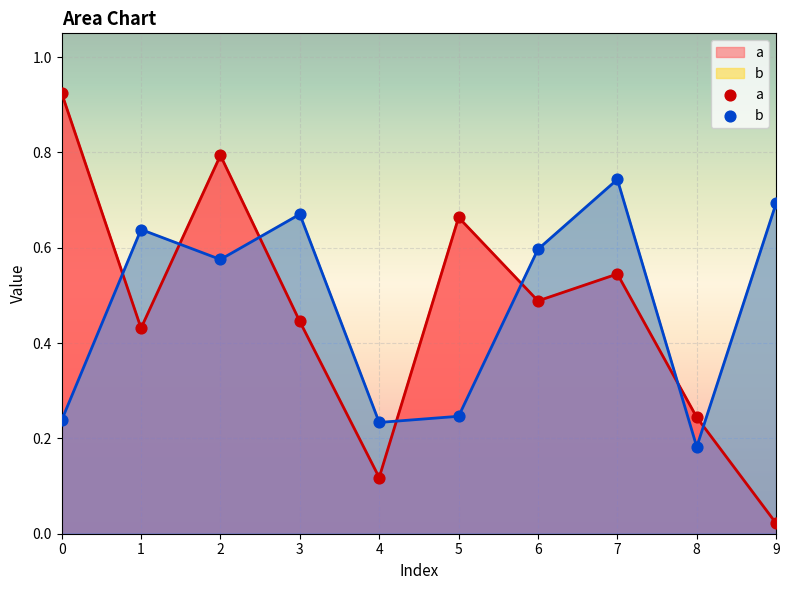

Which series contains the lowest Y value?

a